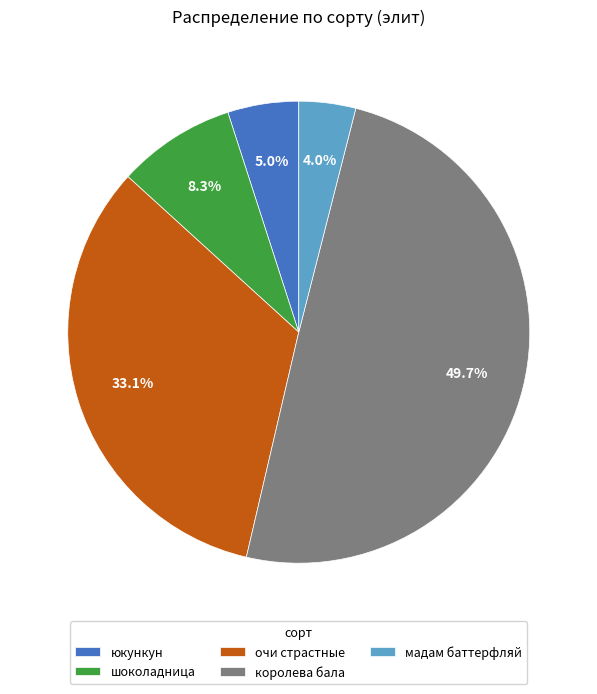

What percentage is NOT represented by мадам баттерфляй?

96.0%